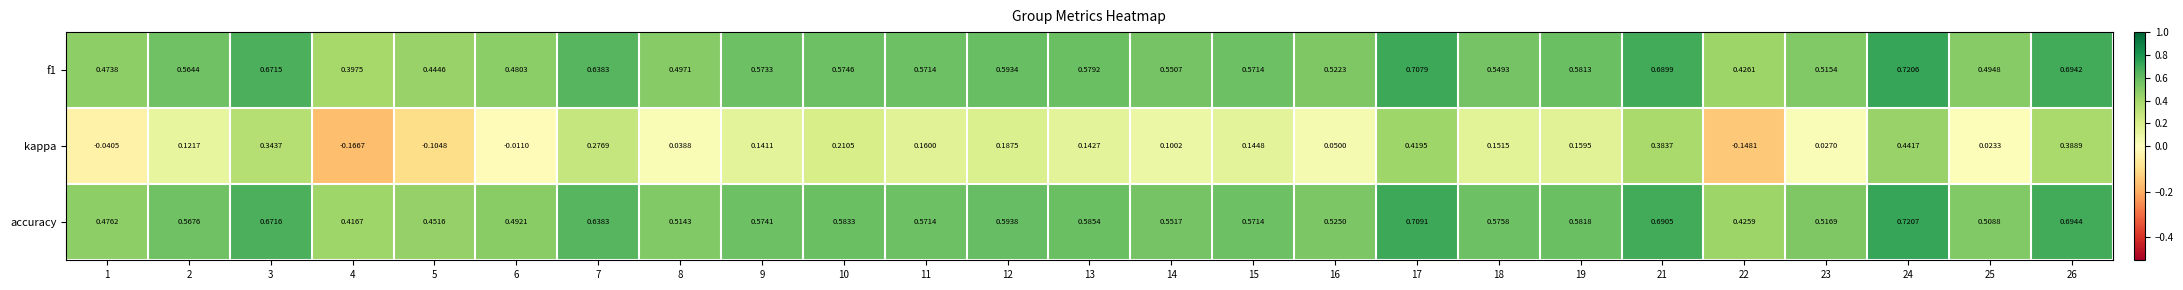

Which series has the largest total across all categories?

accuracy